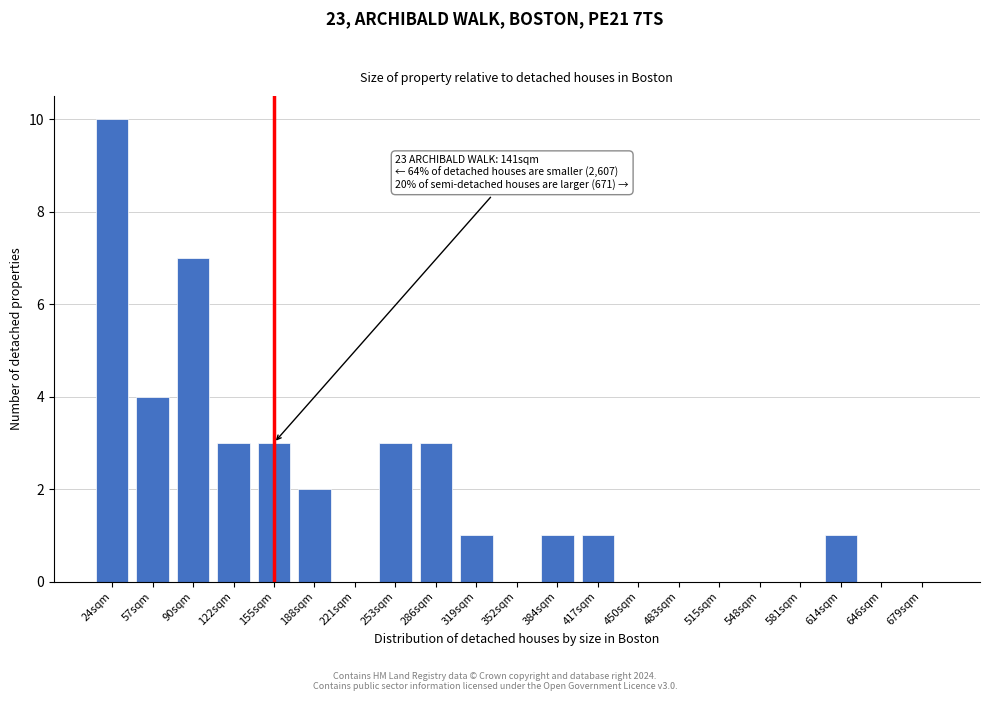

Reading right to left, transcribe all the data shown in this chart.

679sqm=0	646sqm=0	614sqm=1	581sqm=0	548sqm=0	515sqm=0	483sqm=0	450sqm=0	417sqm=1	384sqm=1	352sqm=0	319sqm=1	286sqm=3	253sqm=3	221sqm=0	188sqm=2	155sqm=3	122sqm=3	90sqm=7	57sqm=4	24sqm=10